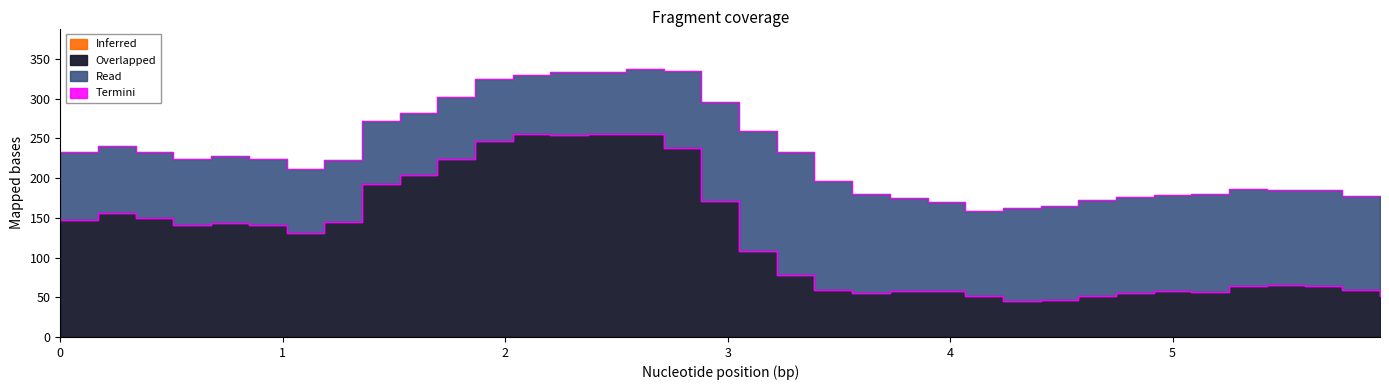

True or false: Inferred and Termini cross at least once.

False